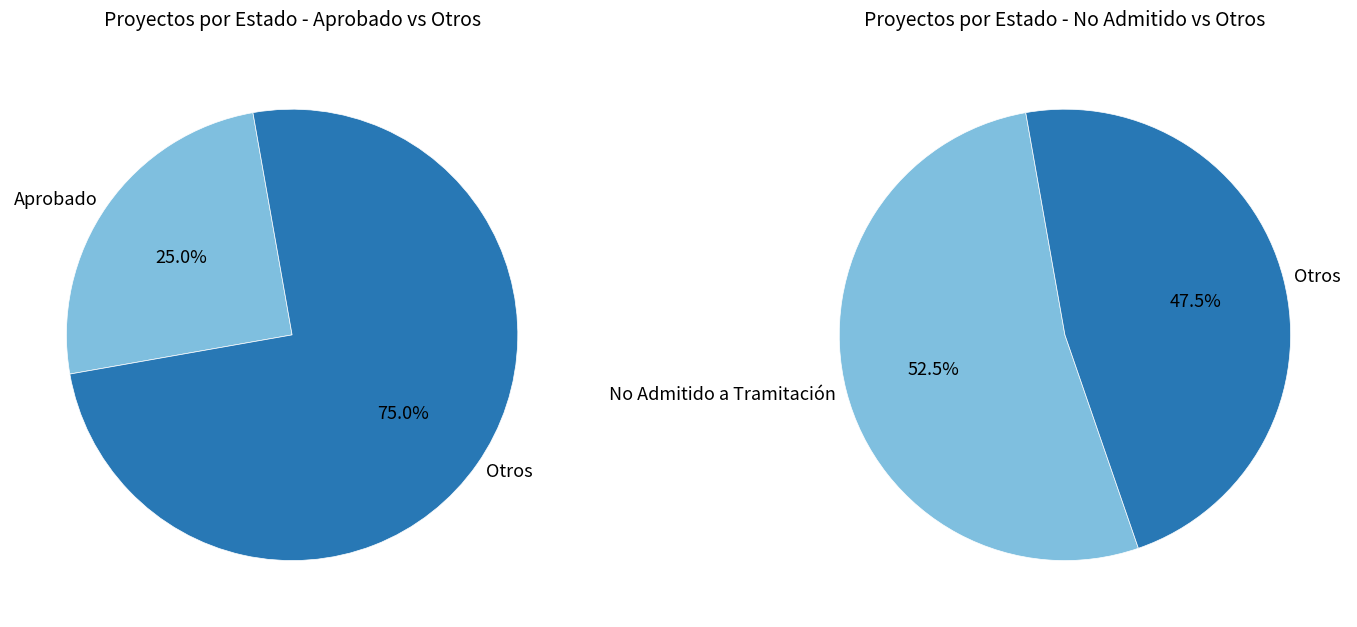

To the nearest percent, what percentage of the pie is Aprobado?

25%